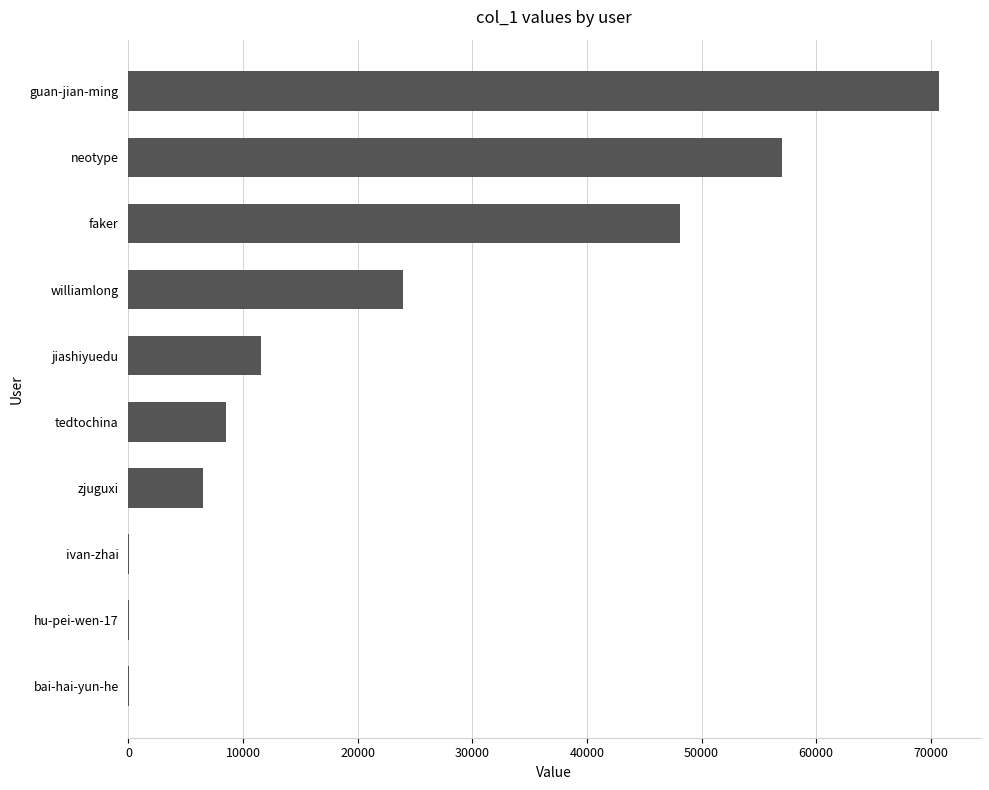

How many series are shown in this chart?

1